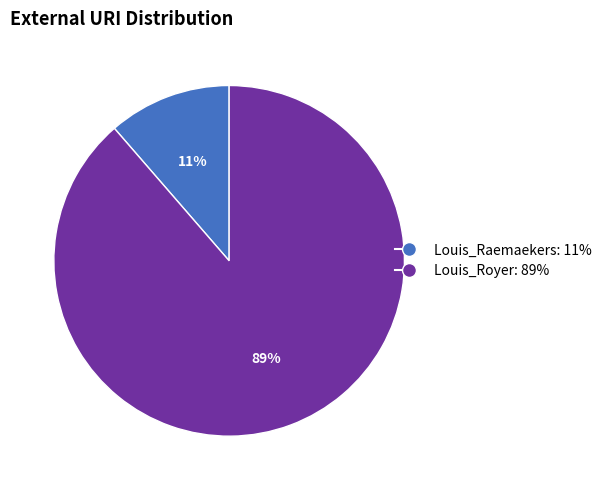

To the nearest percent, what is the combined percentage of Louis_Raemaekers and Louis_Royer?

100%